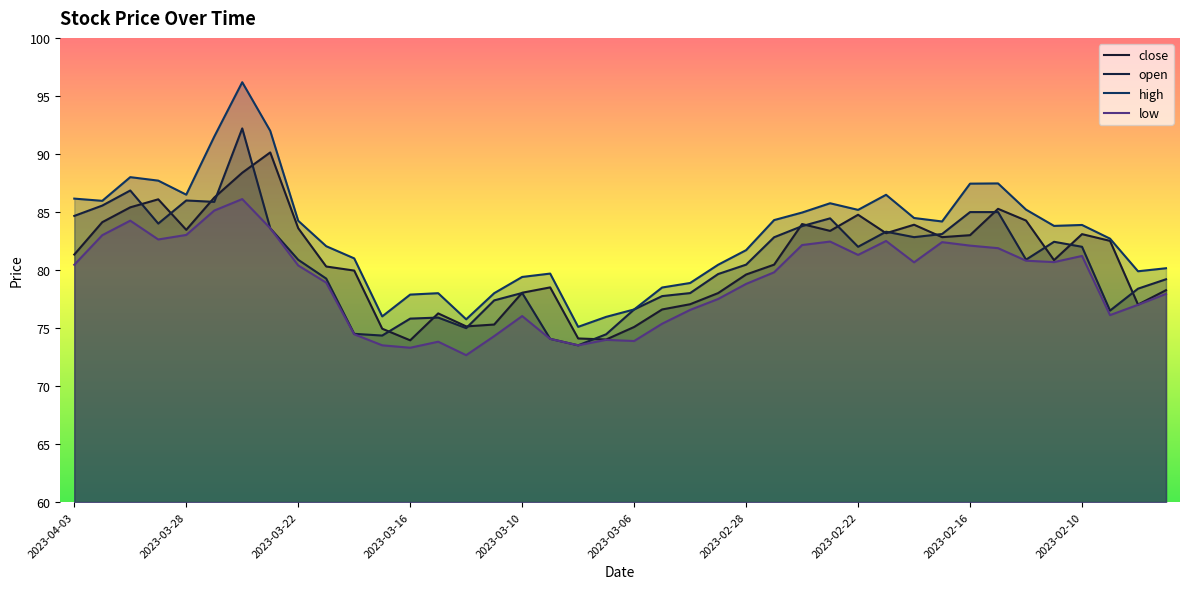

What is the value of the close point at the 35th from the left?

84.3